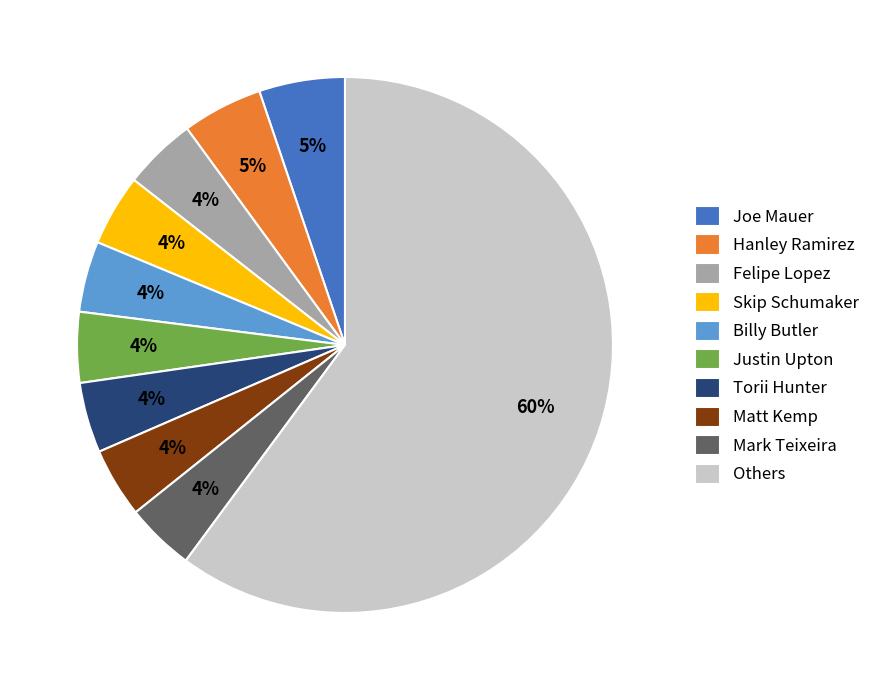

What is the ratio of the value at Torii Hunter to the value at Felipe Lopez?

1.0